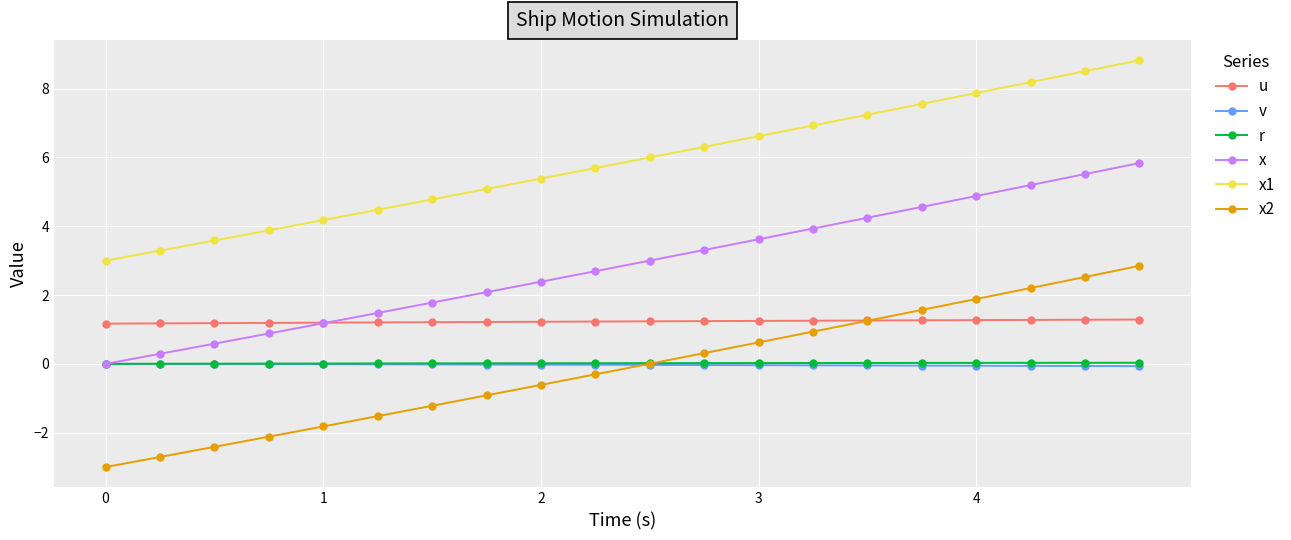

What is the maximum value for x1?

8.8